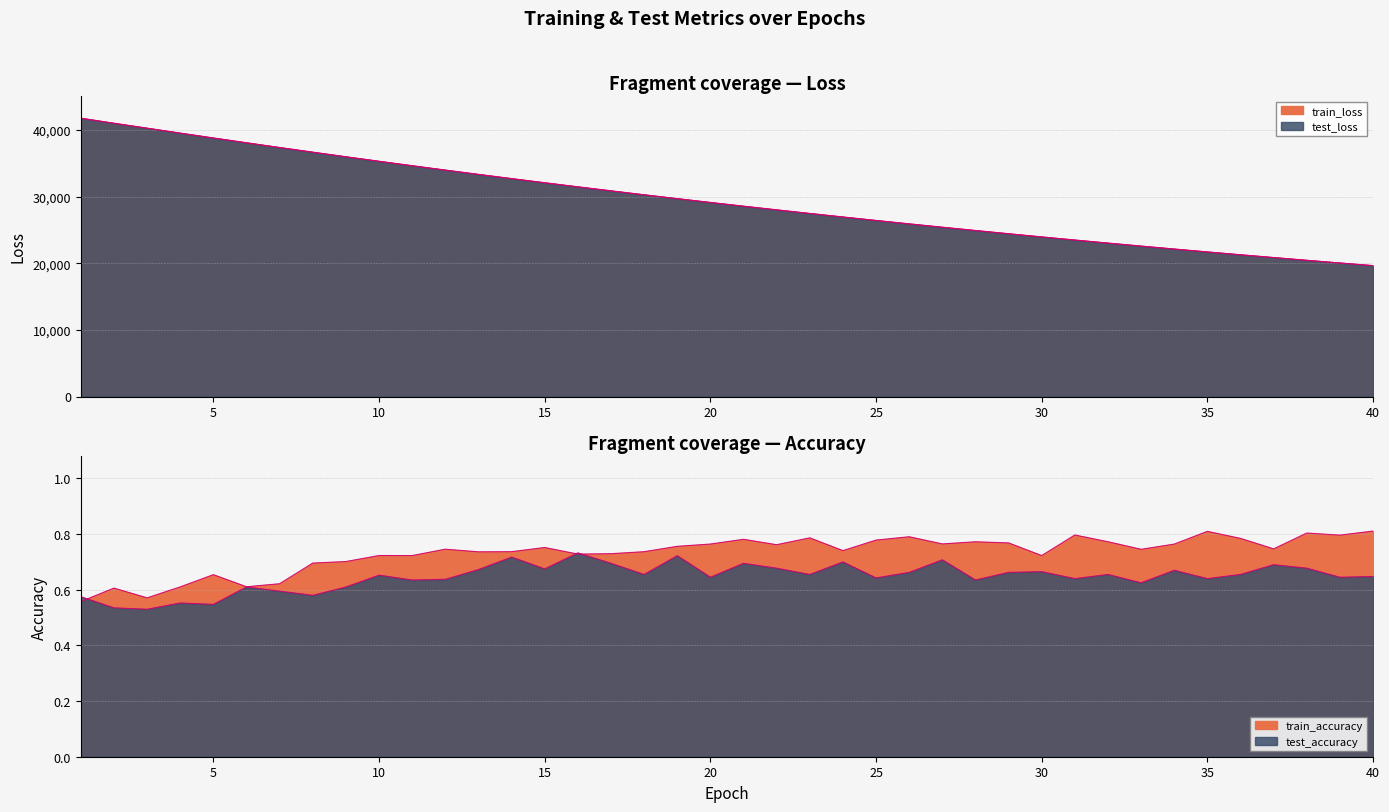

At 16, list the series in order from smallest to largest.

train_accuracy, test_accuracy, train_loss, test_loss